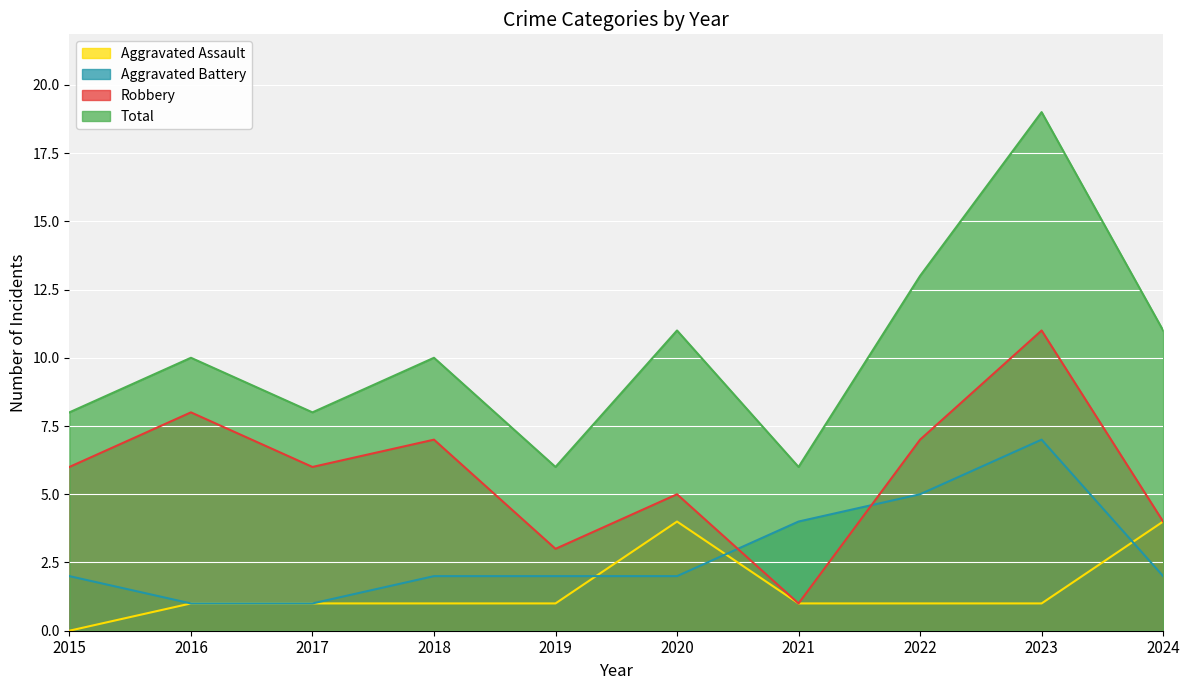

What is the lowest value of the Aggravated Battery series?

1